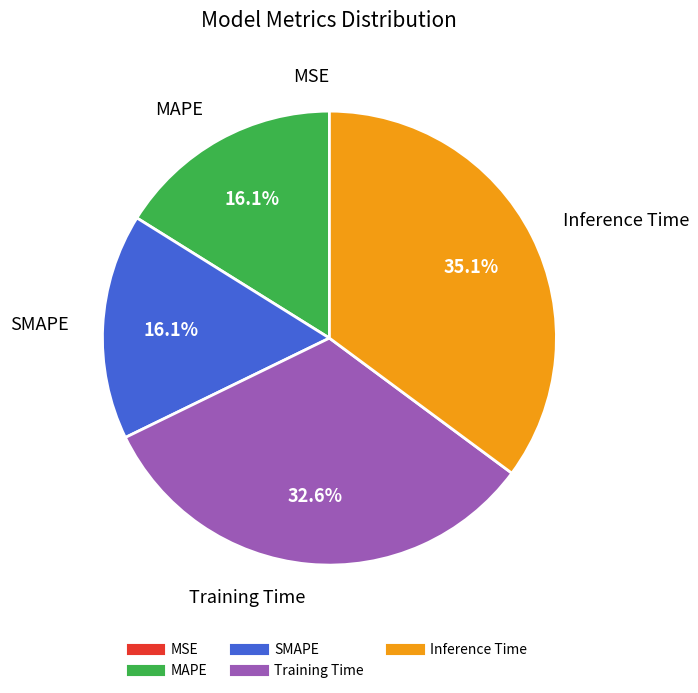

Does SMAPE represent more than half of the total?

No